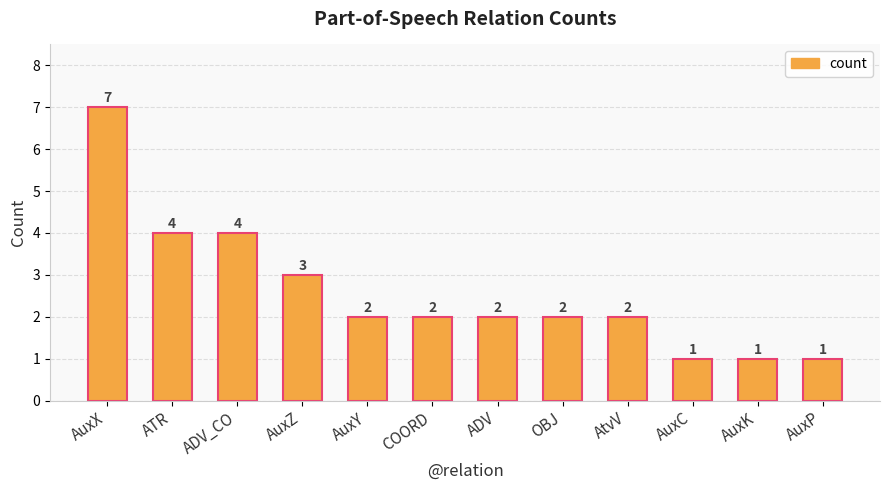

Is it true that the value at AtvV is 2?

True